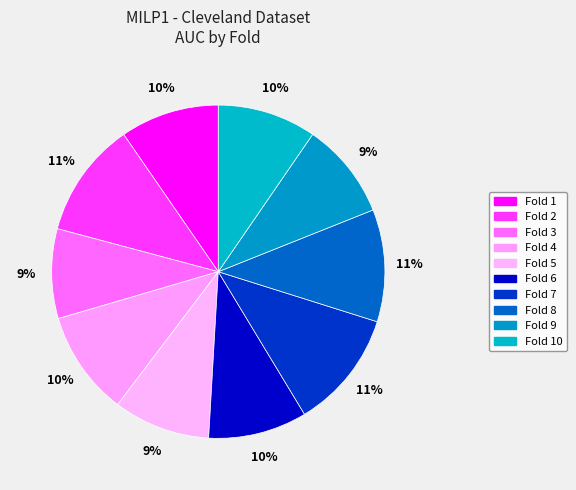

How many segments does this pie chart have?

10